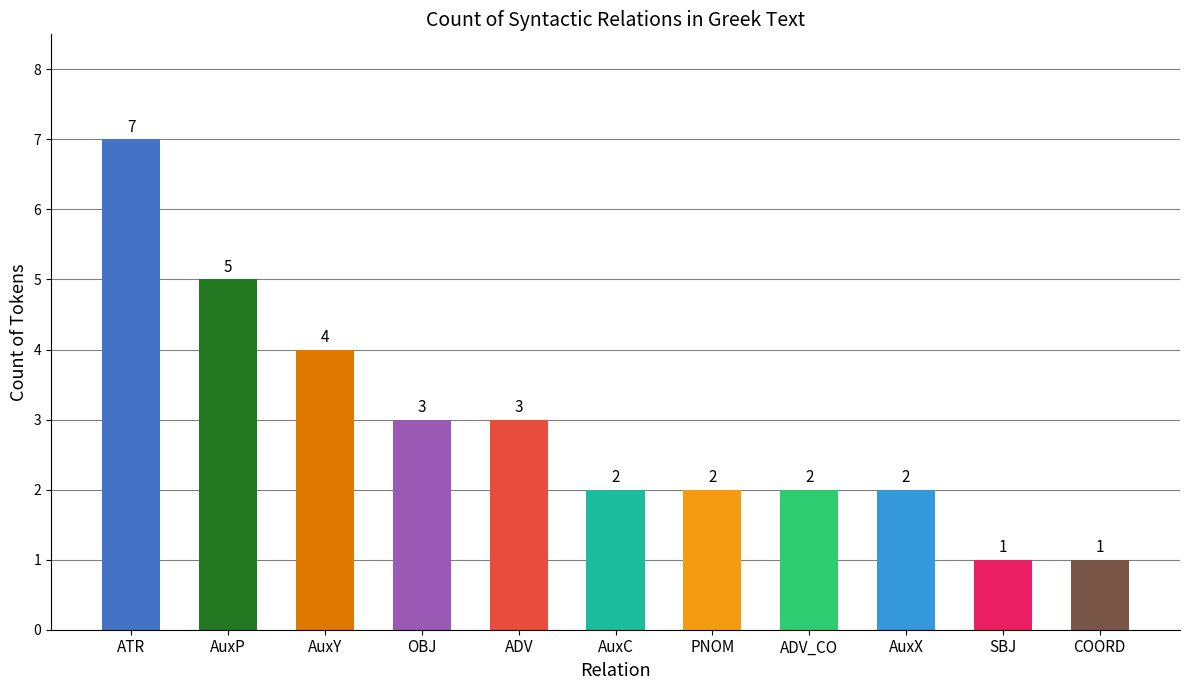

What is the sum of all values?

32